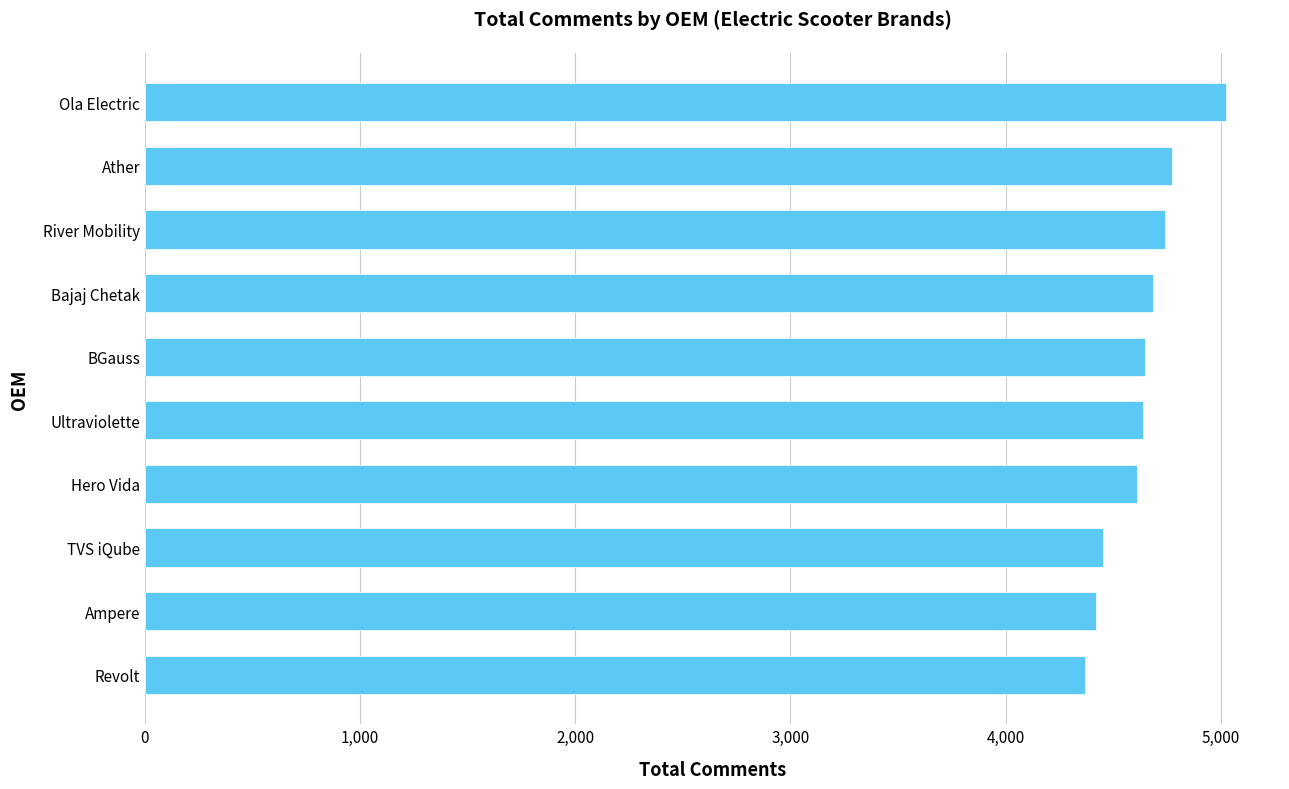

What is the average value?

4637